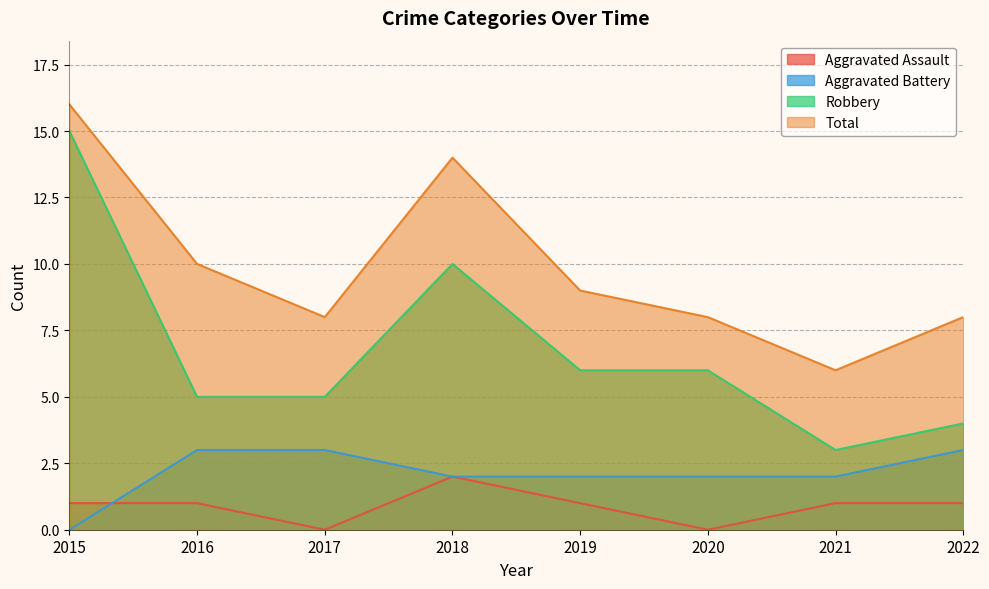

At which label does Total reach its peak?

2015